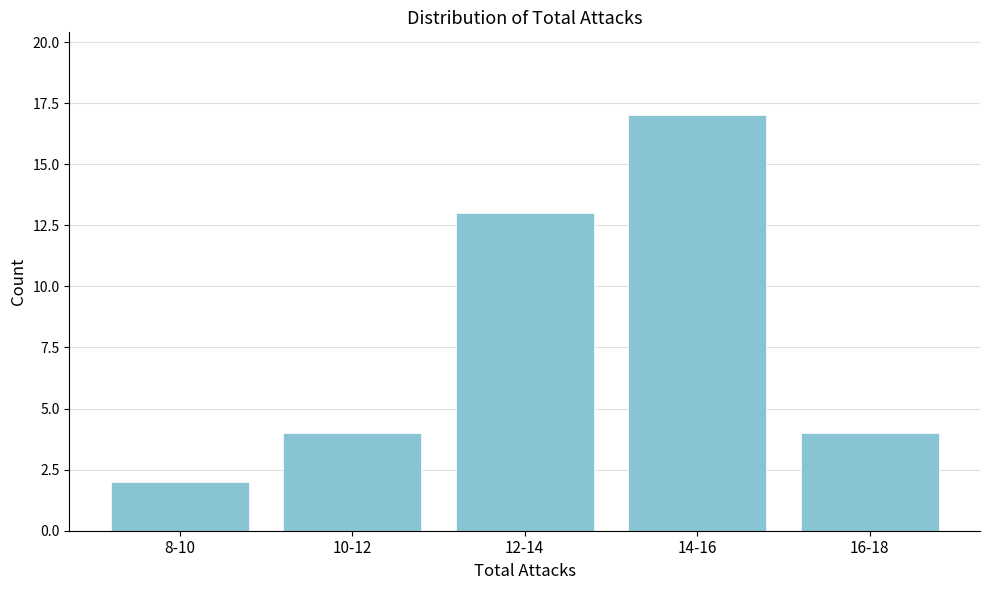

Reading left to right, extract all data points from this chart.

8-10=2	10-12=4	12-14=13	14-16=17	16-18=4